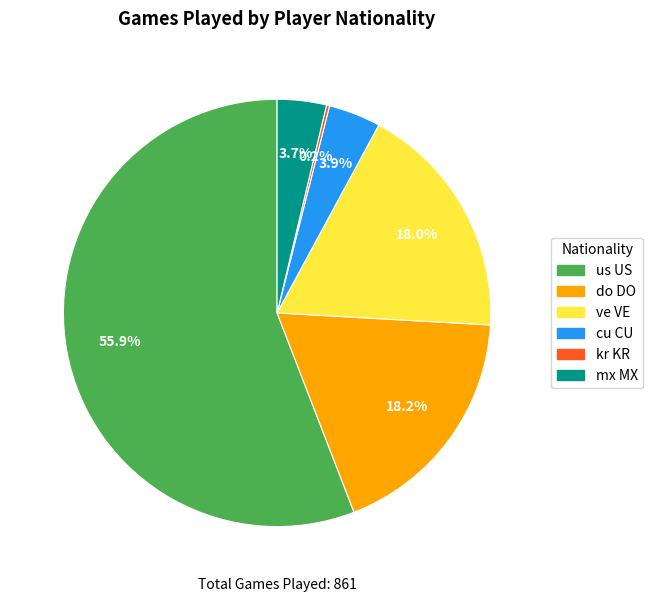

Is there a majority slice in this chart?

Yes